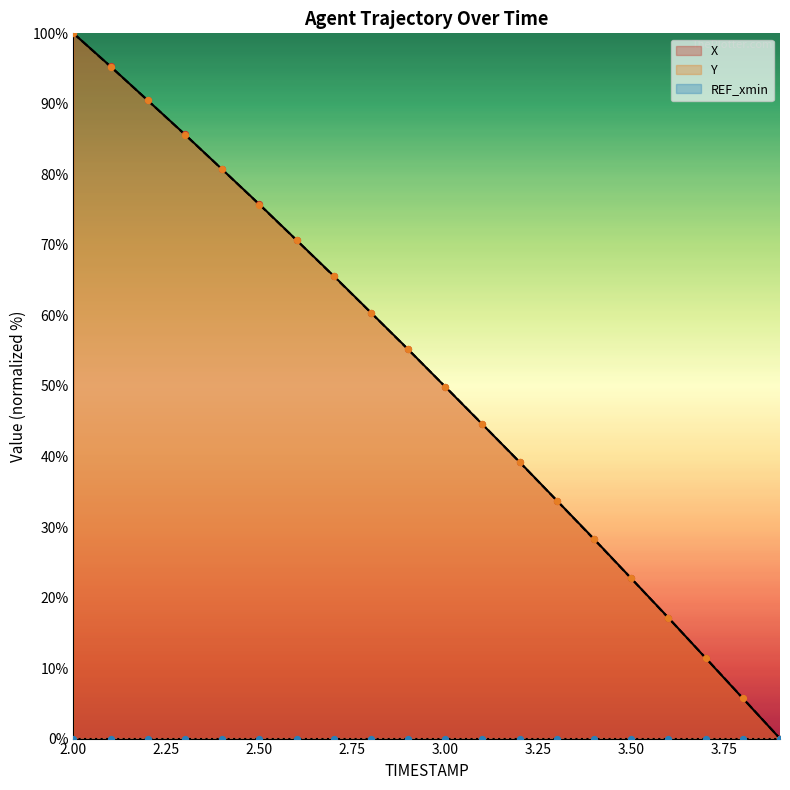

At which category is the sum across all series the highest?

2.0